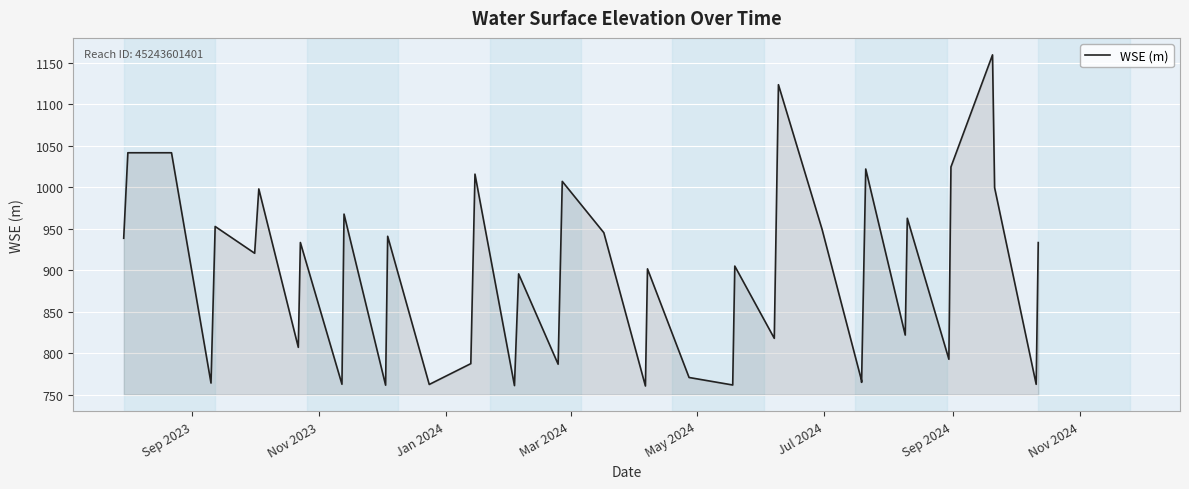

Count the number of data series in this chart.

1